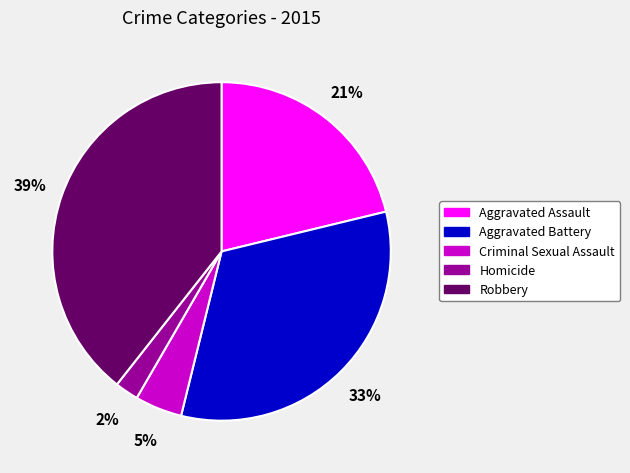

True or false: Aggravated Battery accounts for 33% of the total.

True